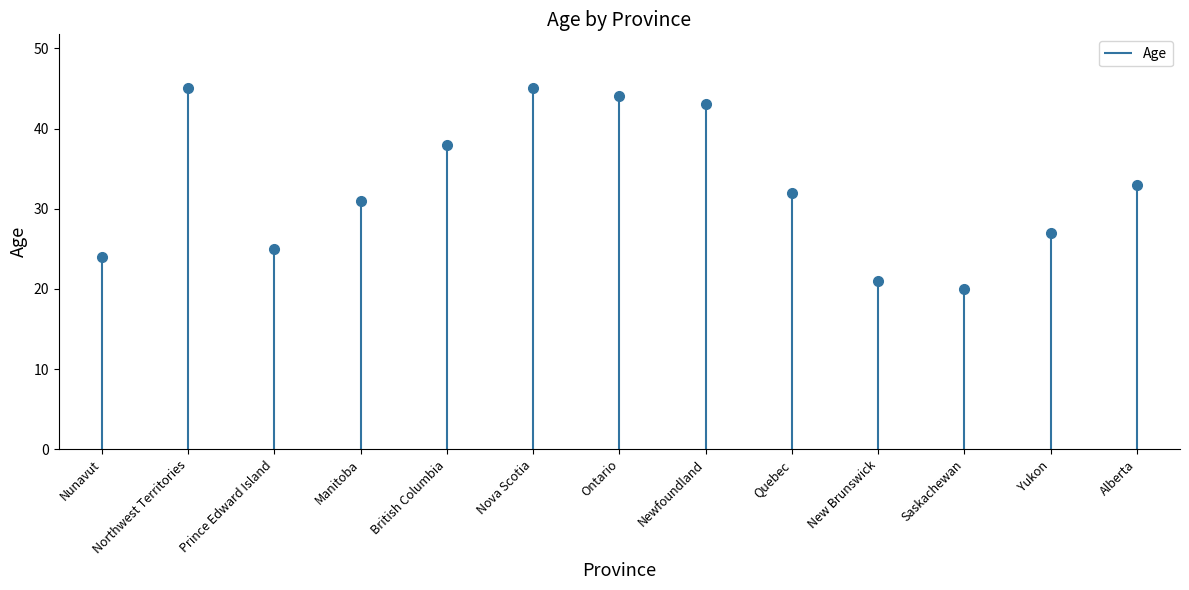

What is the maximum value shown in the chart?

45